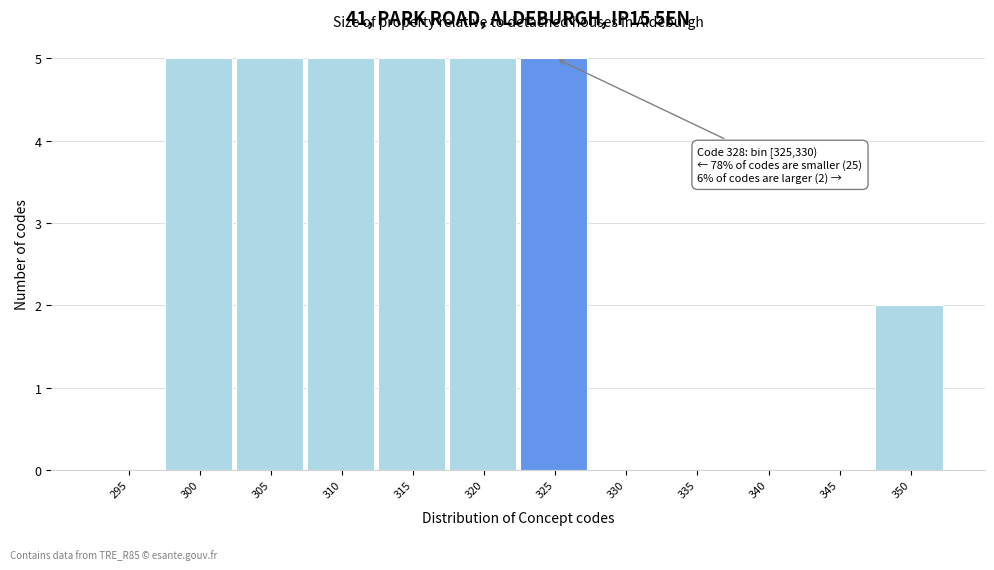

Reading left to right, list all the values displayed in this chart.

295=0	300=5	305=5	310=5	315=5	320=5	325=5	330=0	335=0	340=0	345=0	350=2